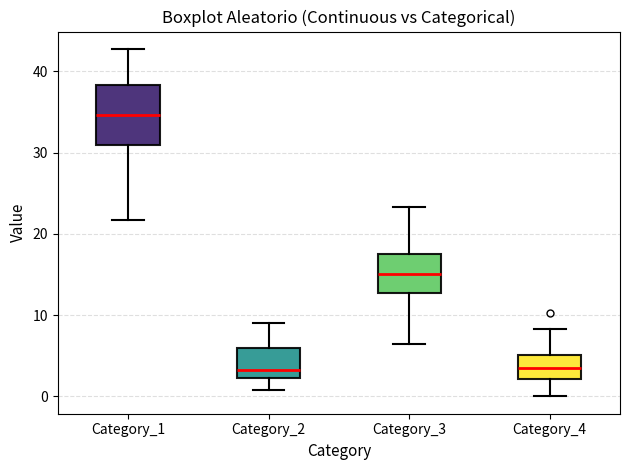

Reading left to right, transcribe this box plot: for each box, give where its median line is, the range the box spans, and where its two whiskers end, as read against the y-axis. The values are not printed on the chart, so give them approximately, as read against the axis.

Category_1: median 35, box 31 to 38, whiskers 22 to 43
Category_2: median 3, box 2 to 6, whiskers 1 to 9
Category_3: median 15, box 13 to 18, whiskers 7 to 23
Category_4: median 3, box 2 to 5, whiskers 0 to 8